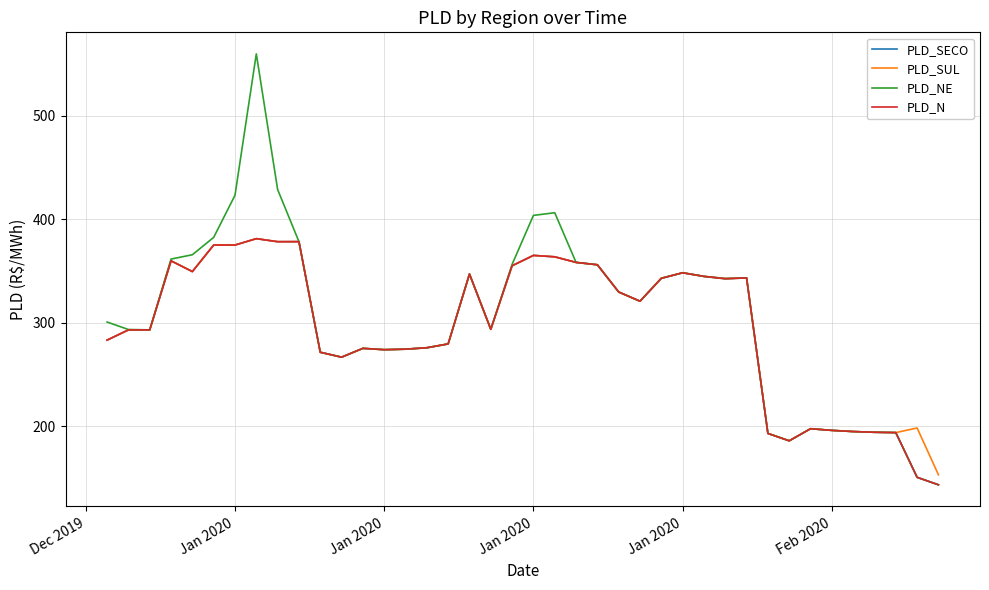

What is the smallest value displayed?

143.3